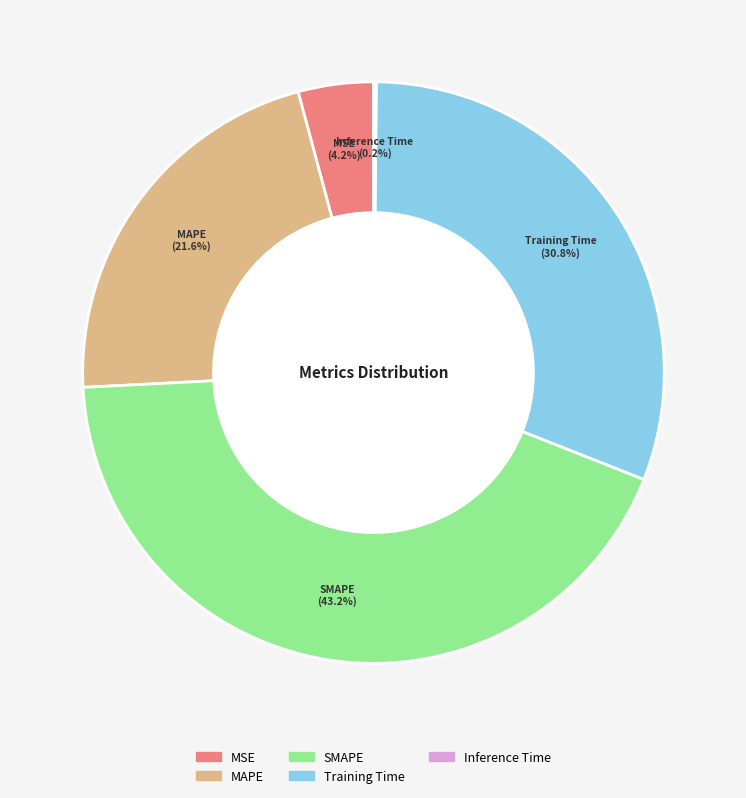

Which category has the biggest portion of the pie?

SMAPE